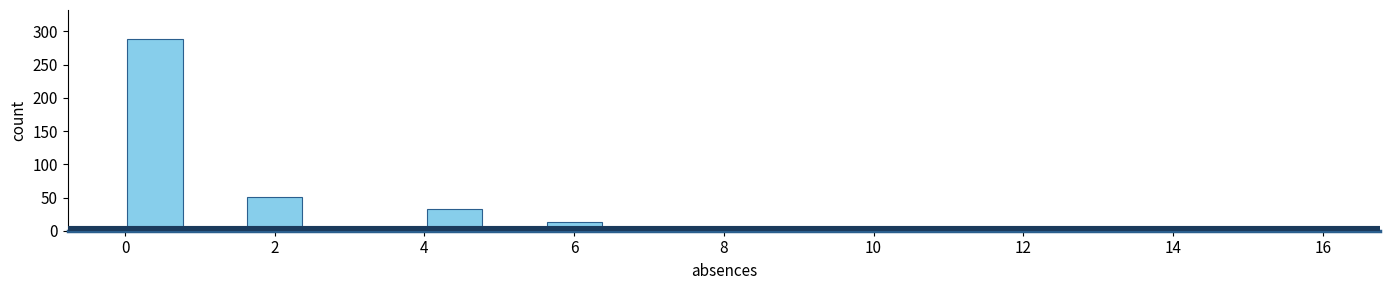

Which range on the x-axis has the tallest bar?

0.0 to 0.8